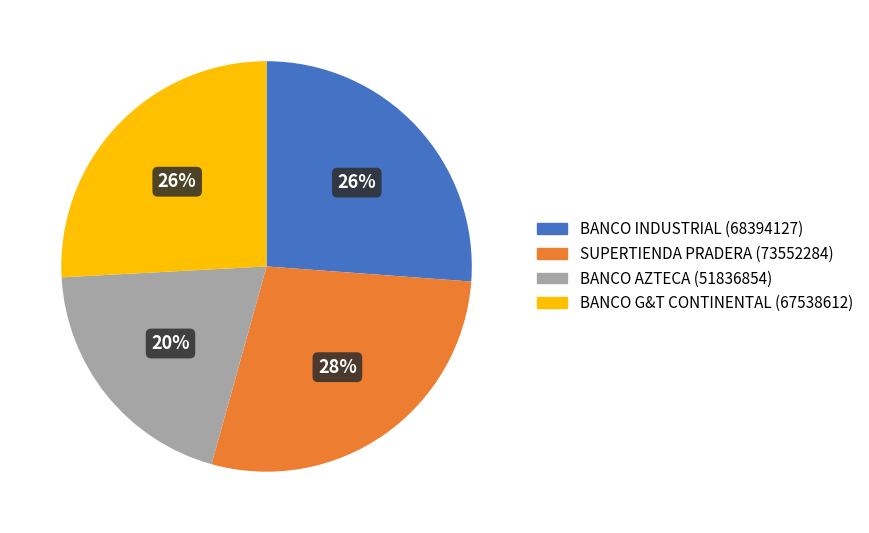

To the nearest percent, what is the average slice percentage?

25%